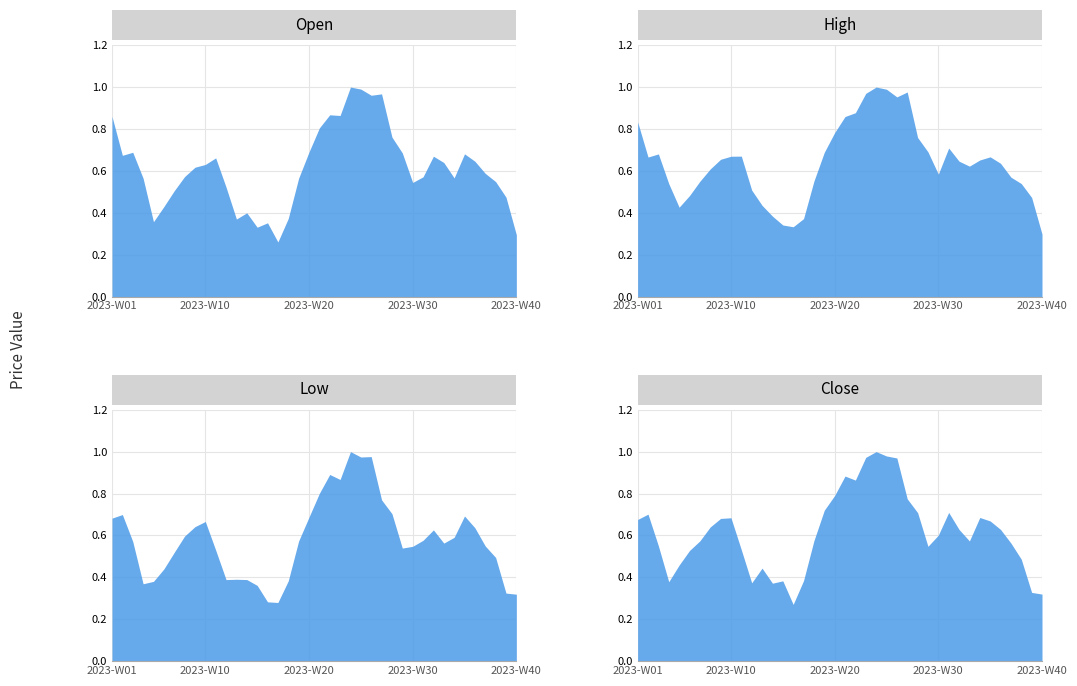

What is the minimum value for Close?

0.3